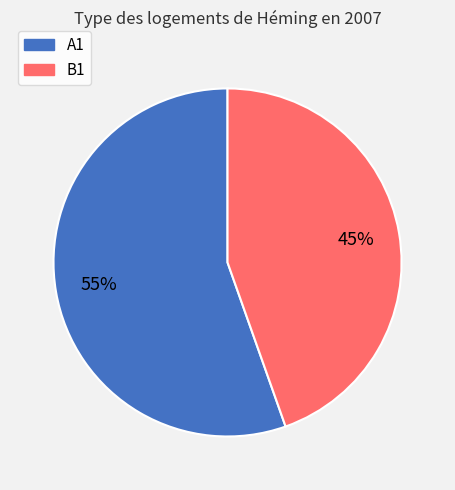

Combined, do A1 and B1 account for over 50%?

Yes